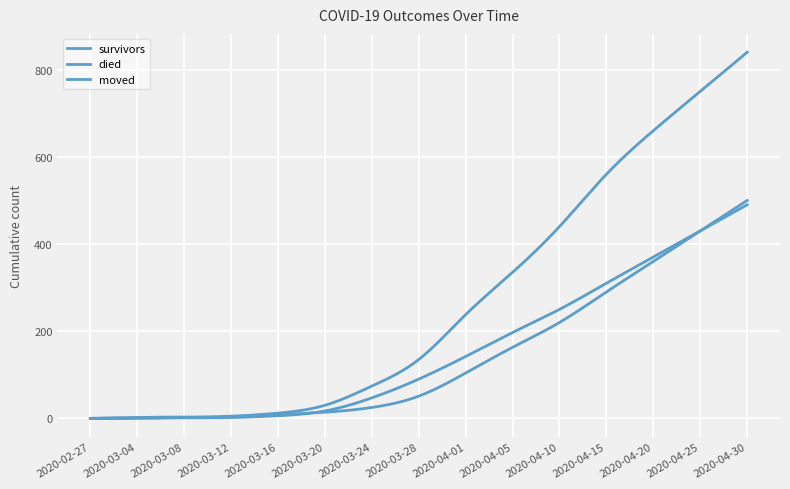

How many distinct data groups are displayed?

3